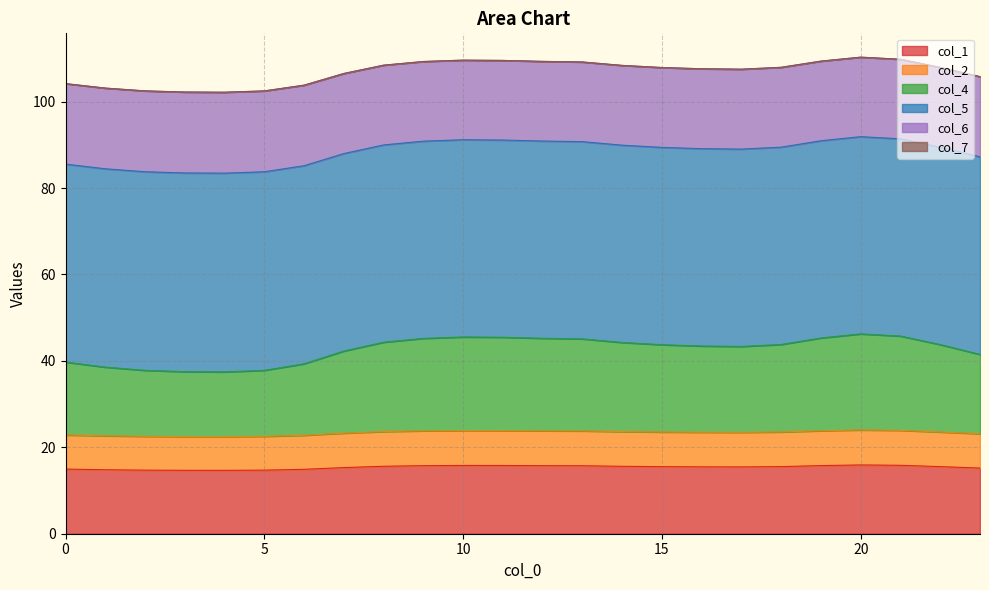

What is the highest value of the col_1 series?

15.9